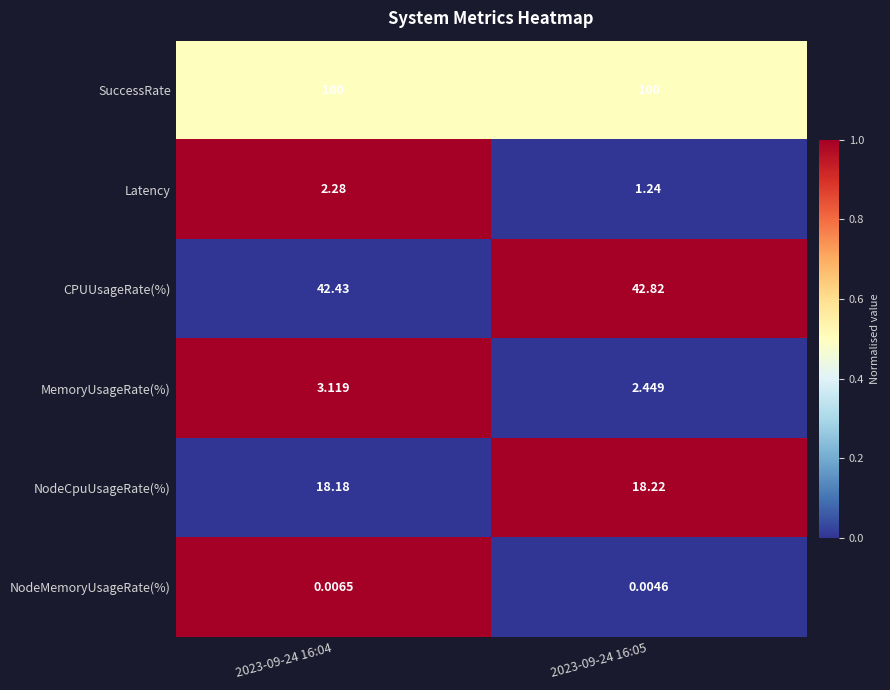

Rank the series by their maximum value, from highest to lowest.

SuccessRate, CPUUsageRate(%), NodeCpuUsageRate(%), MemoryUsageRate(%), Latency, NodeMemoryUsageRate(%)